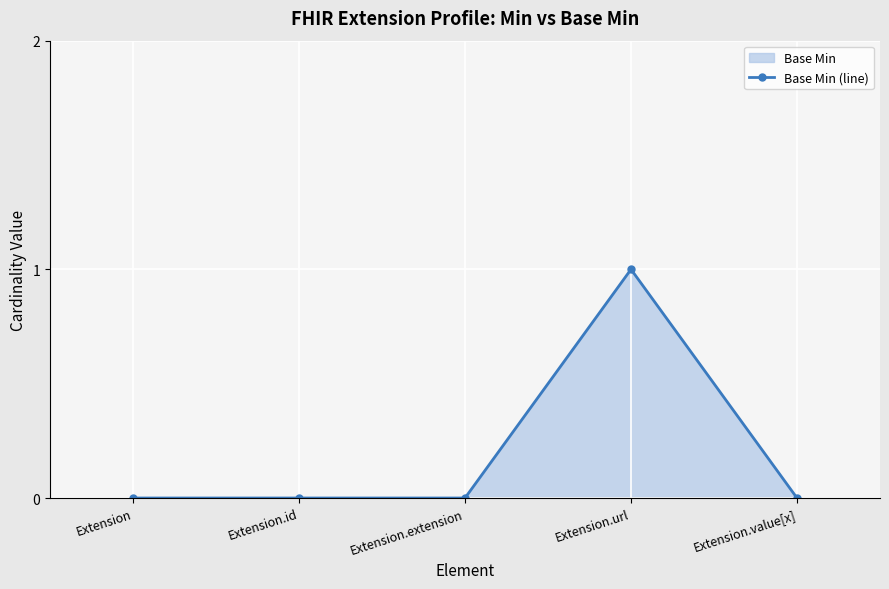

True or false: the data has more than 1 interior local peaks.

False